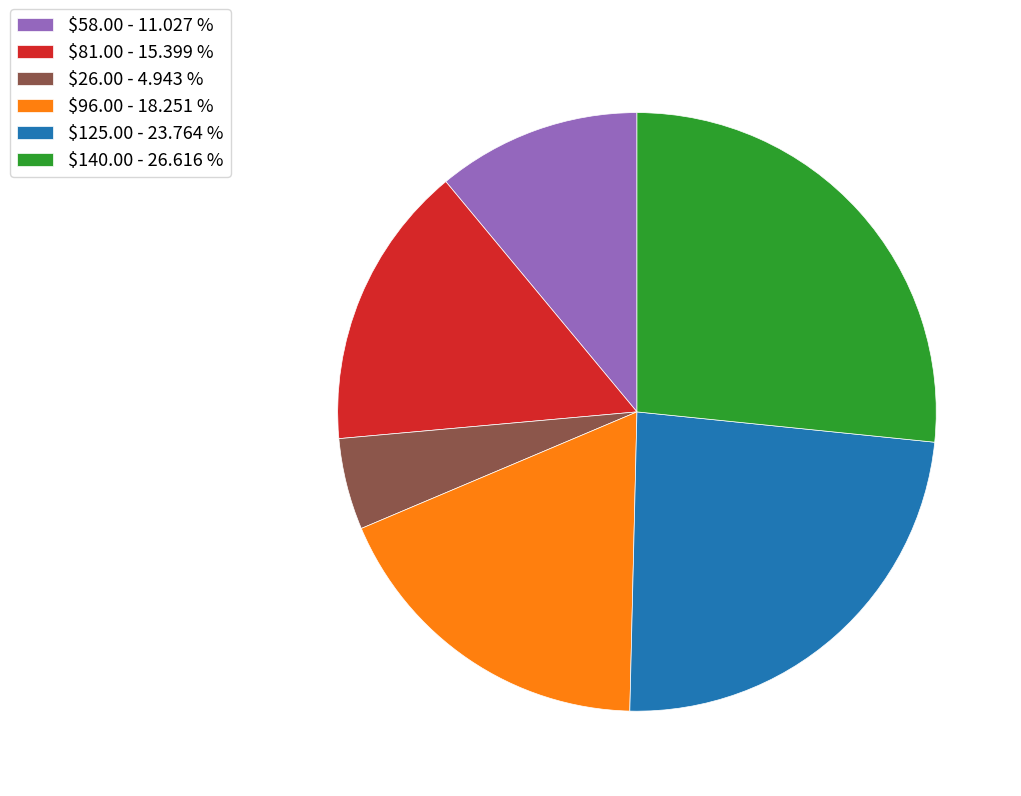

Does $125.00 - 23.764 % account for over 50% of the chart?

No